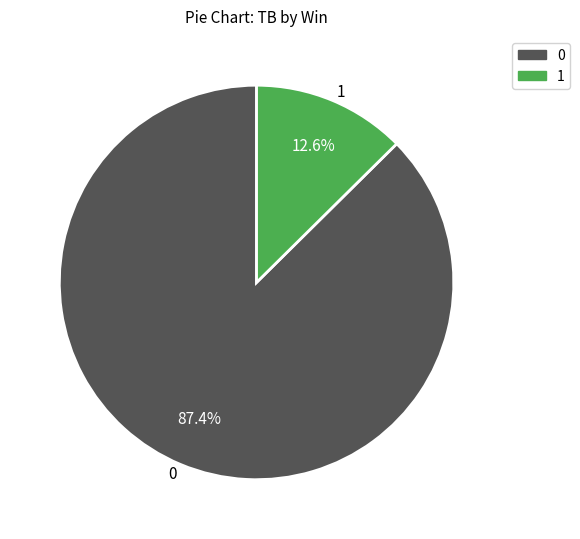

What percentage is the 0 slice, to the nearest percent?

87%